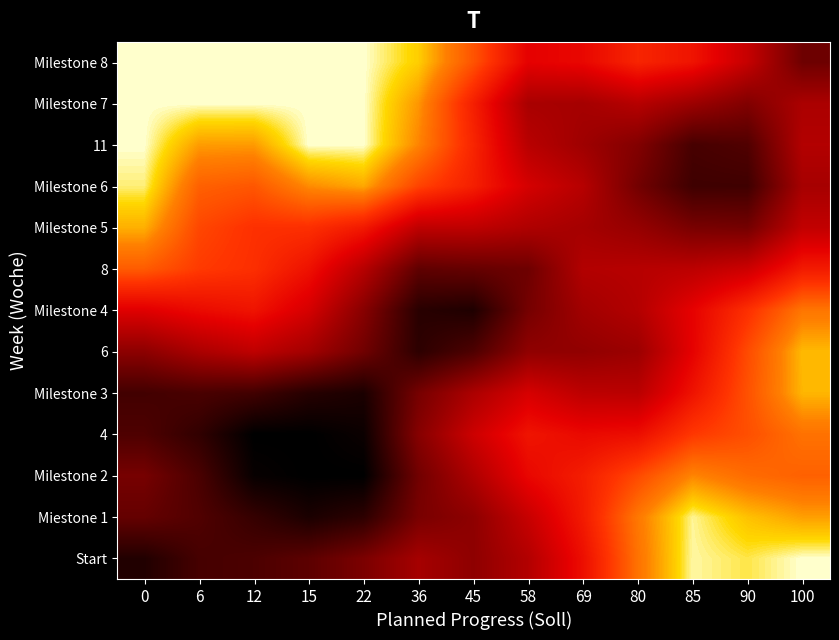

Which label corresponds to the smallest value in the chart?

15